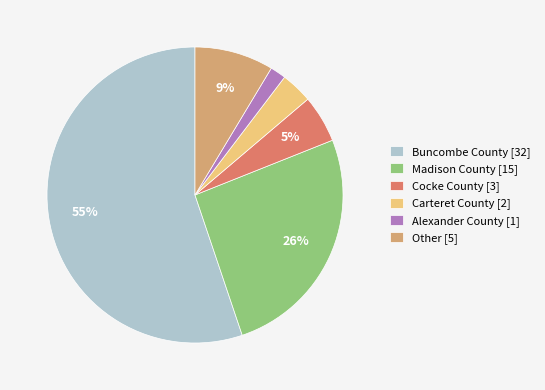

Is the sum of Other and Alexander County greater than half?

No